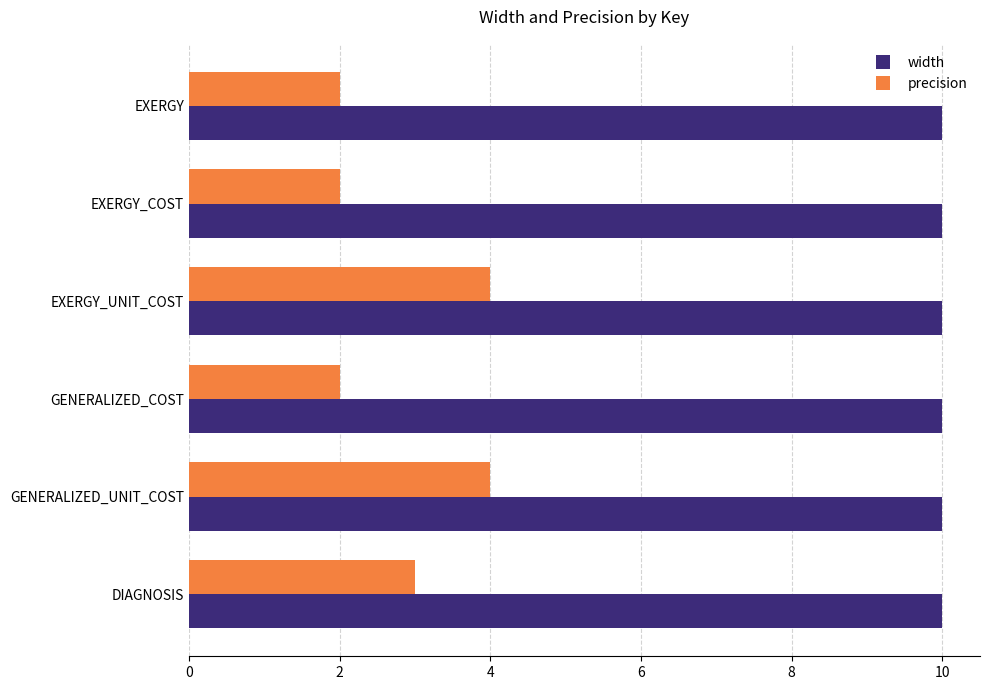

How many data points does each series have?

6